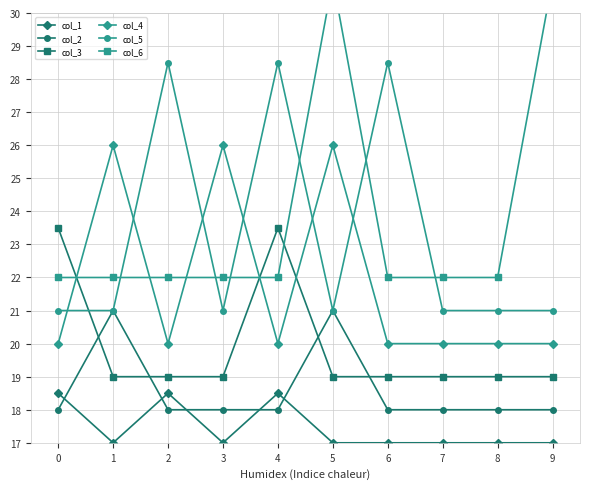

Reading left to right, transcribe all the data shown in this chart.

col_1: 0=18.5	1=17.0	2=18.5	3=17.0	4=18.5	5=17.0	6=17.0	7=17.0	8=17.0	9=17.0
col_2: 0=18.0	1=21.0	2=18.0	3=18.0	4=18.0	5=21.0	6=18.0	7=18.0	8=18.0	9=18.0
col_3: 0=23.5	1=19.0	2=19.0	3=19.0	4=23.5	5=19.0	6=19.0	7=19.0	8=19.0	9=19.0
col_4: 0=20.0	1=26.0	2=20.0	3=26.0	4=20.0	5=26.0	6=20.0	7=20.0	8=20.0	9=20.0
col_5: 0=21.0	1=21.0	2=28.5	3=21.0	4=28.5	5=21.0	6=28.5	7=21.0	8=21.0	9=21.0
col_6: 0=22.0	1=22.0	2=22.0	3=22.0	4=22.0	5=31.0	6=22.0	7=22.0	8=22.0	9=31.0